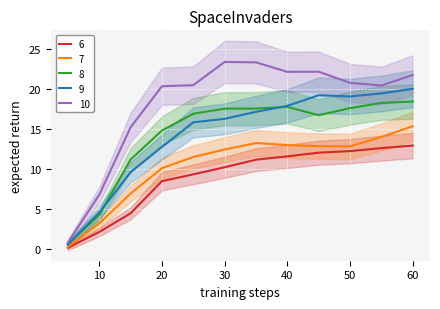

How many categories are shown in the chart?

12